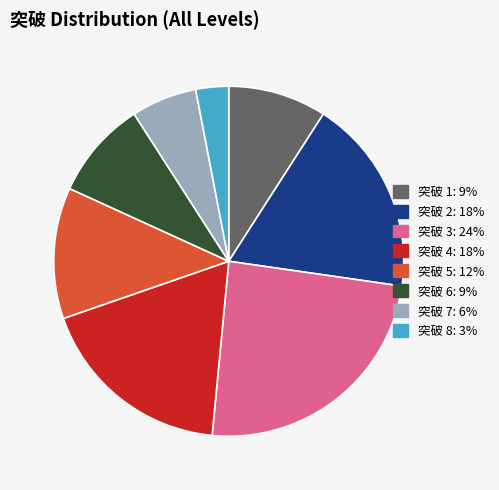

Is there a majority slice in this chart?

No